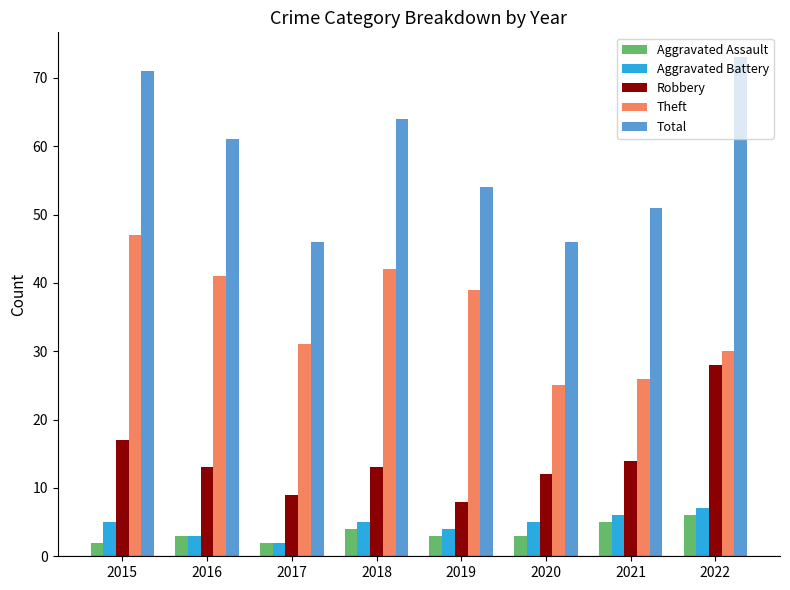

Reading left to right, transcribe all the data shown in this chart.

Aggravated Assault: 2	3	2	4	3	3	5	6
Aggravated Battery: 5	3	2	5	4	5	6	7
Robbery: 17	13	9	13	8	12	14	28
Theft: 47	41	31	42	39	25	26	30
Total: 71	61	46	64	54	46	51	73